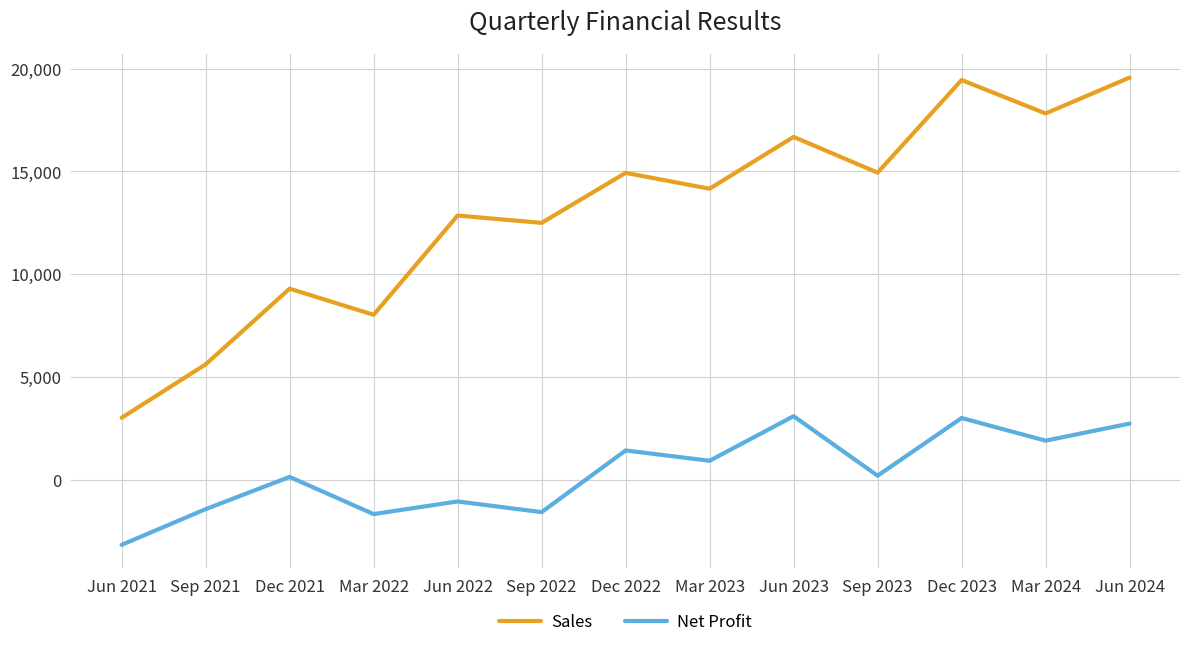

At how many categories does at least one series exceed 5466?

12